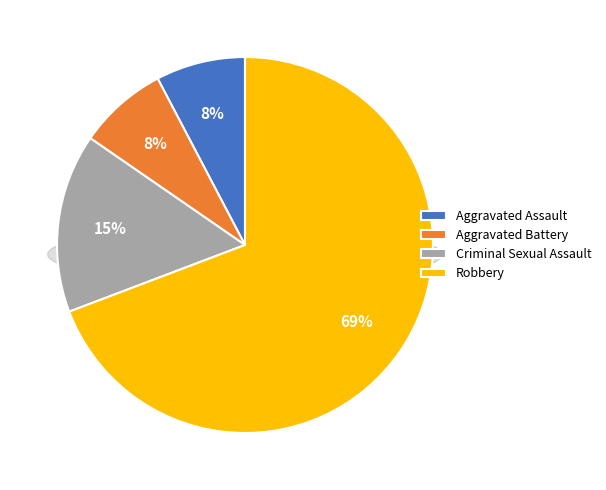

How much of the chart is everything except Robbery?

30.8%